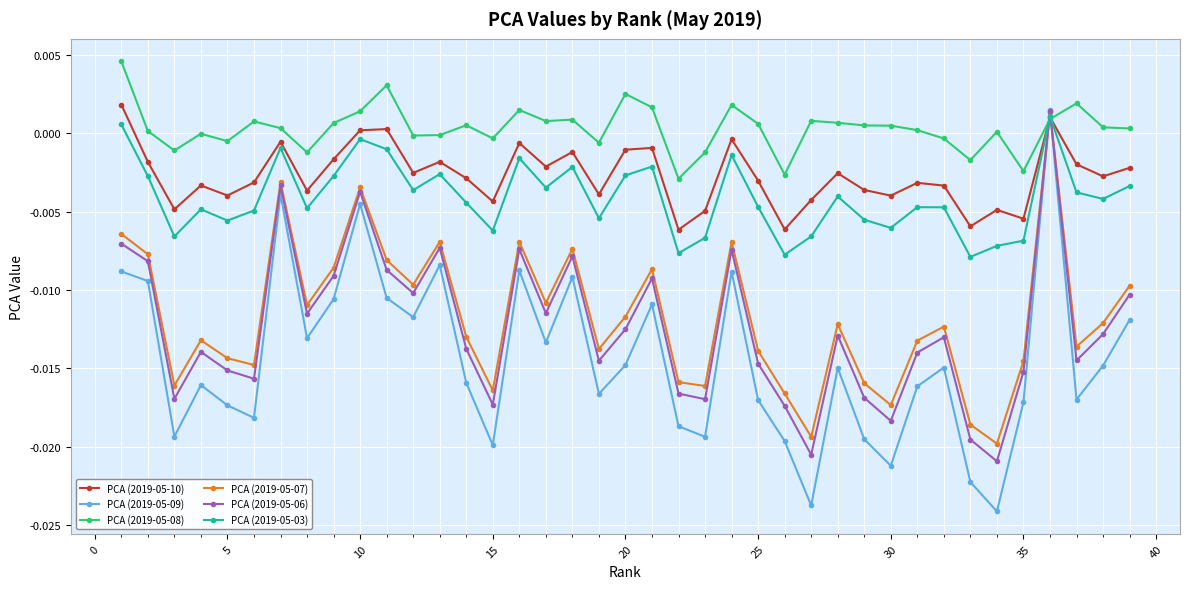

How many values in PCA (2019-05-09) are below zero?

38